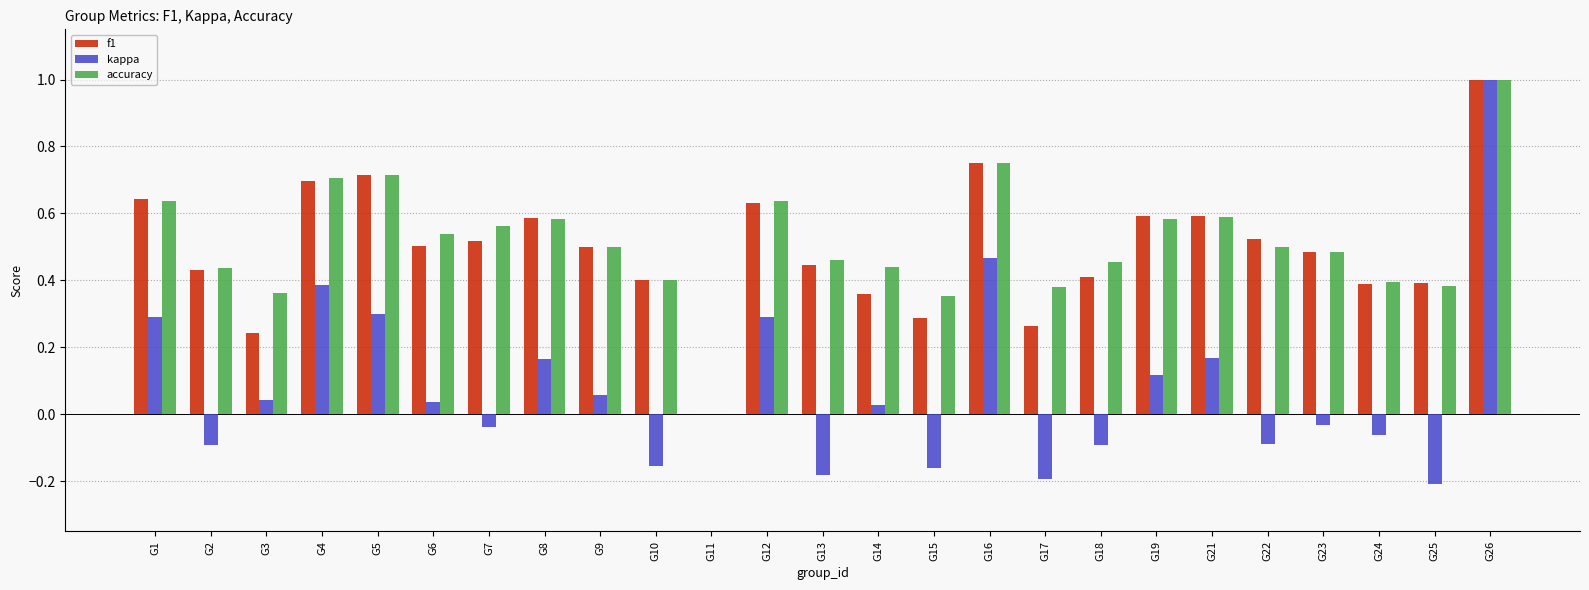

What is the greatest value displayed?

1.0